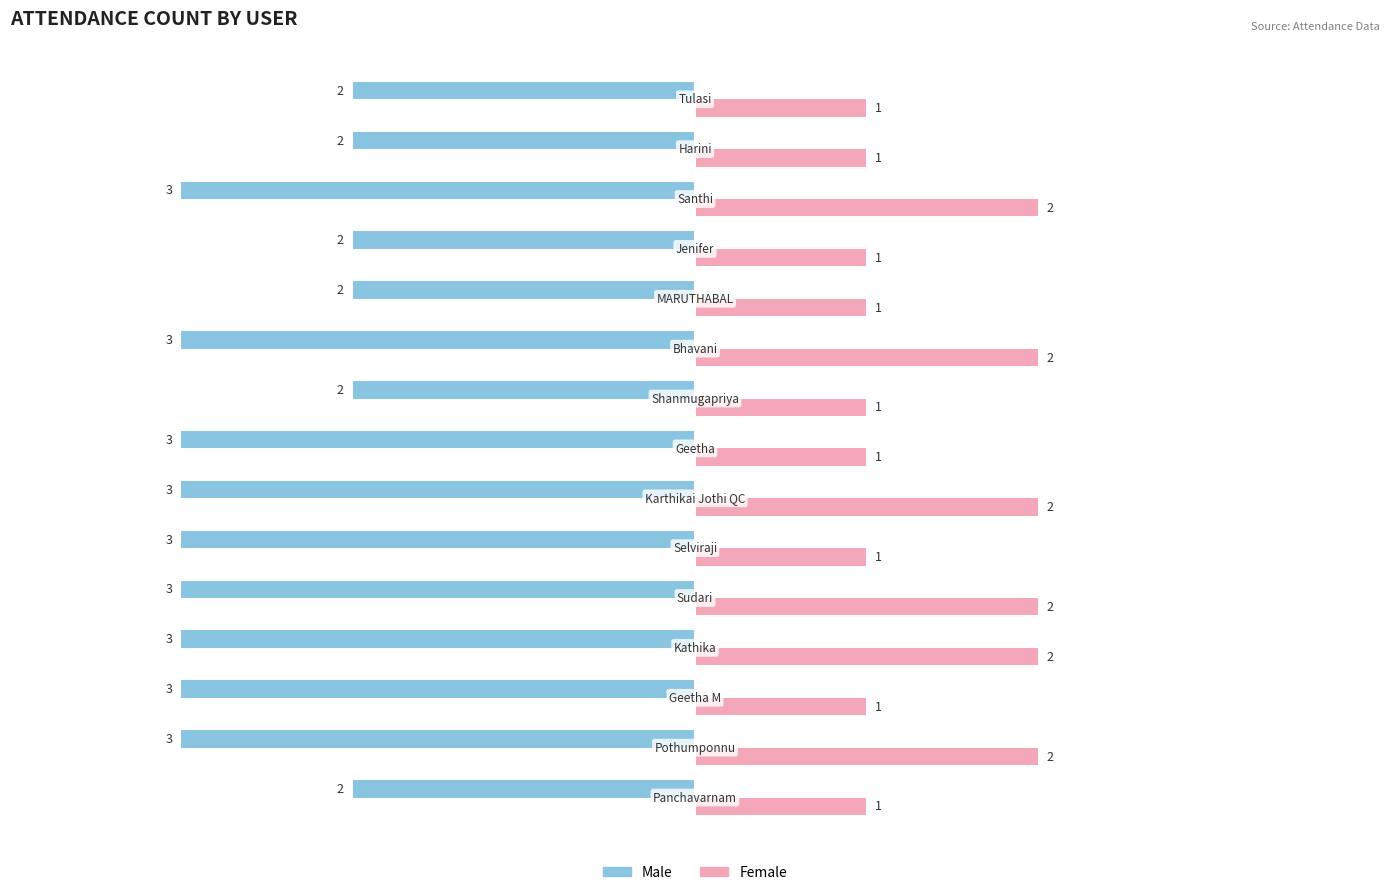

At how many categories does at least one series exceed 0?

15